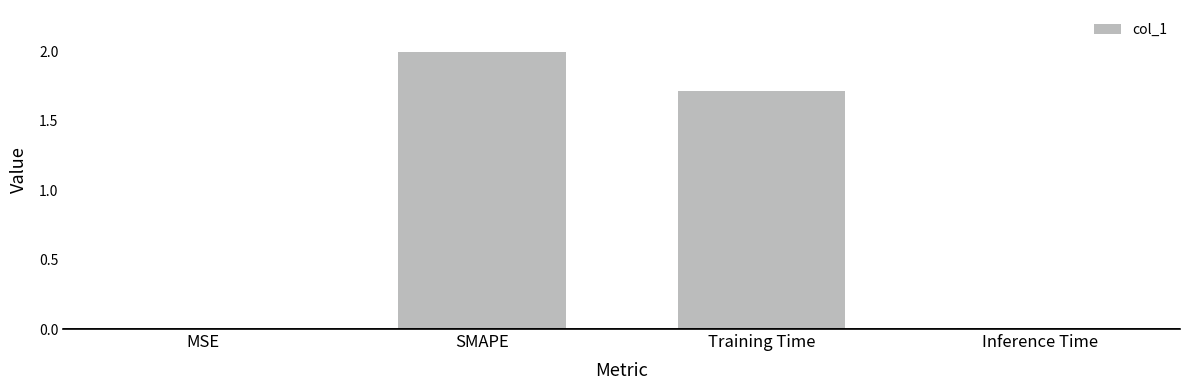

Which category has the highest value across all series?

SMAPE